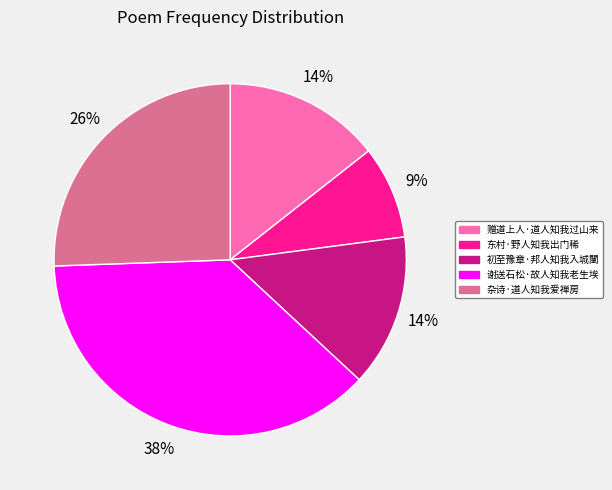

To the nearest percent, what is the difference between the largest and smallest slice percentages?

29%